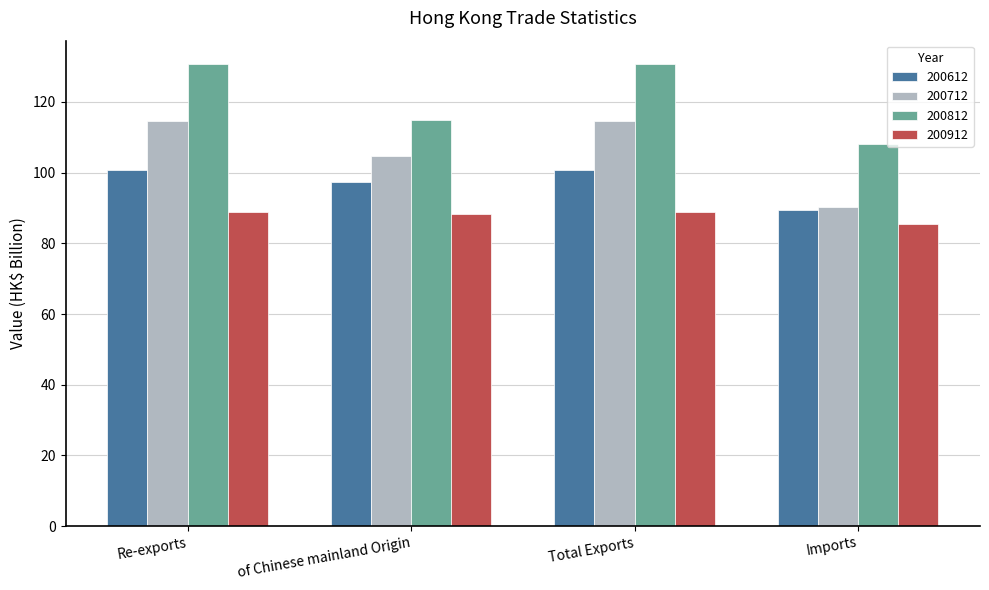

List the series in order of their peak value, lowest first.

200912, 200612, 200712, 200812